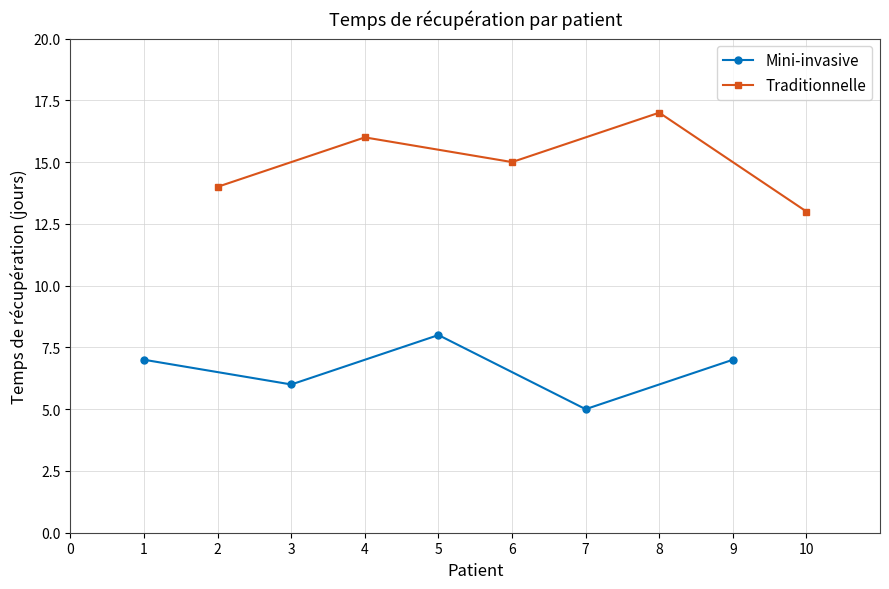

At which category does Mini-invasive reach its first local peak?

5